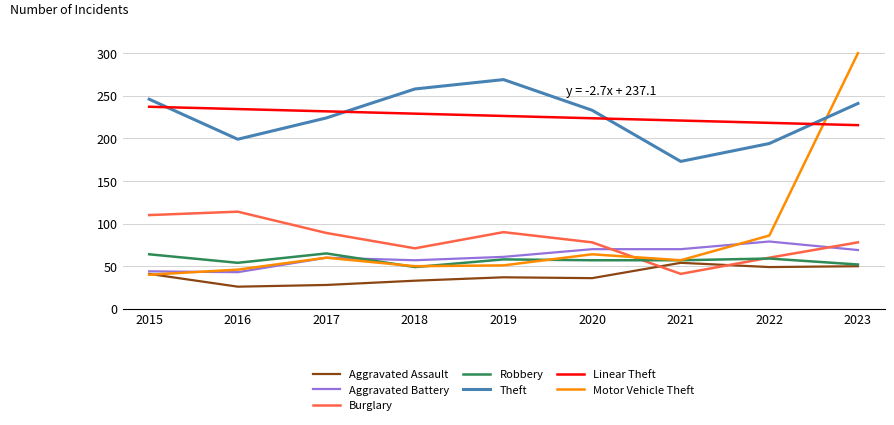

The Linear Theft series shows 220.9 at 2021. True or false?

True